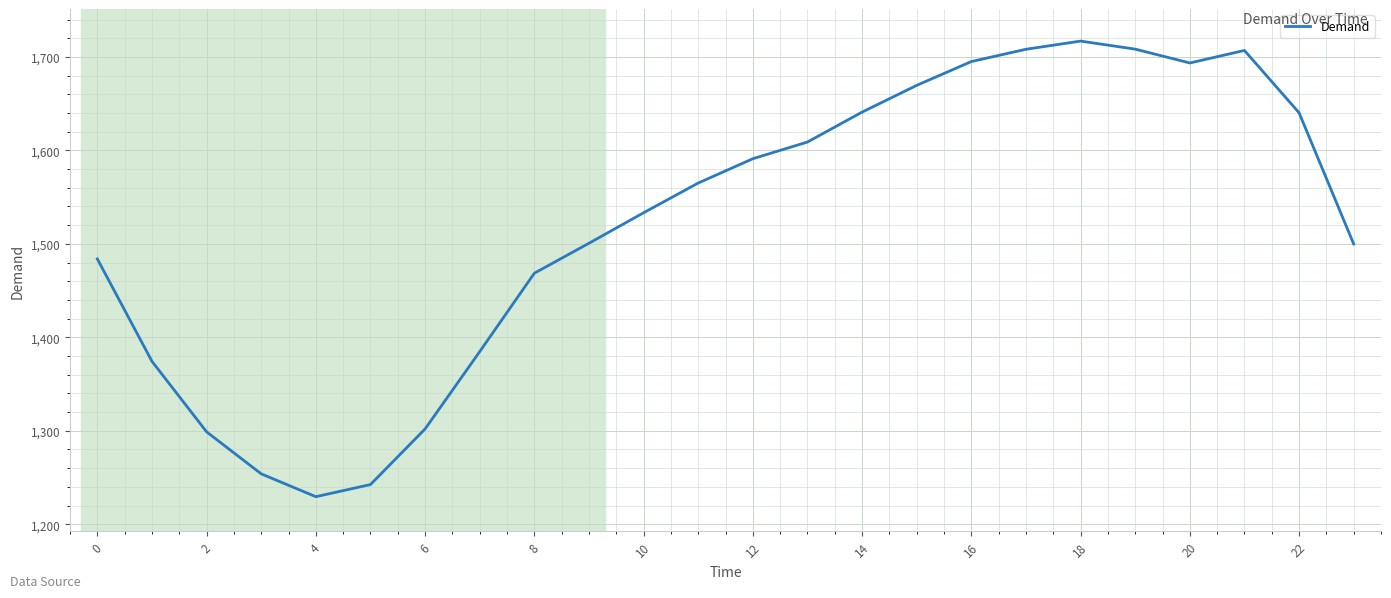

What is the maximum value shown in the chart?

1716.9